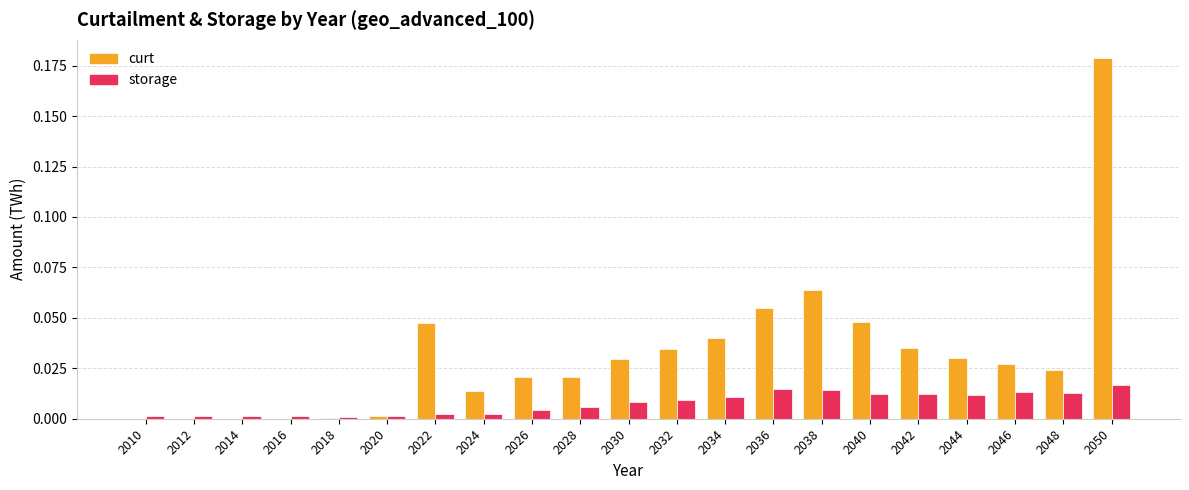

The storage series shows 0.0 at 2016. True or false?

True